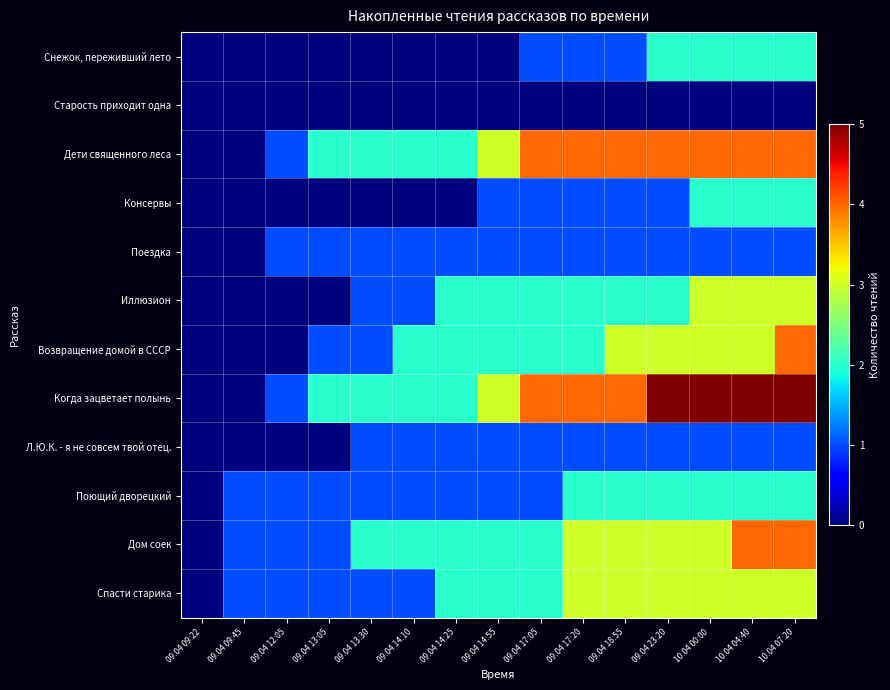

Which series changed the most between 09.04 14:55 and 10.04 00:00?

Снежок, переживший лето